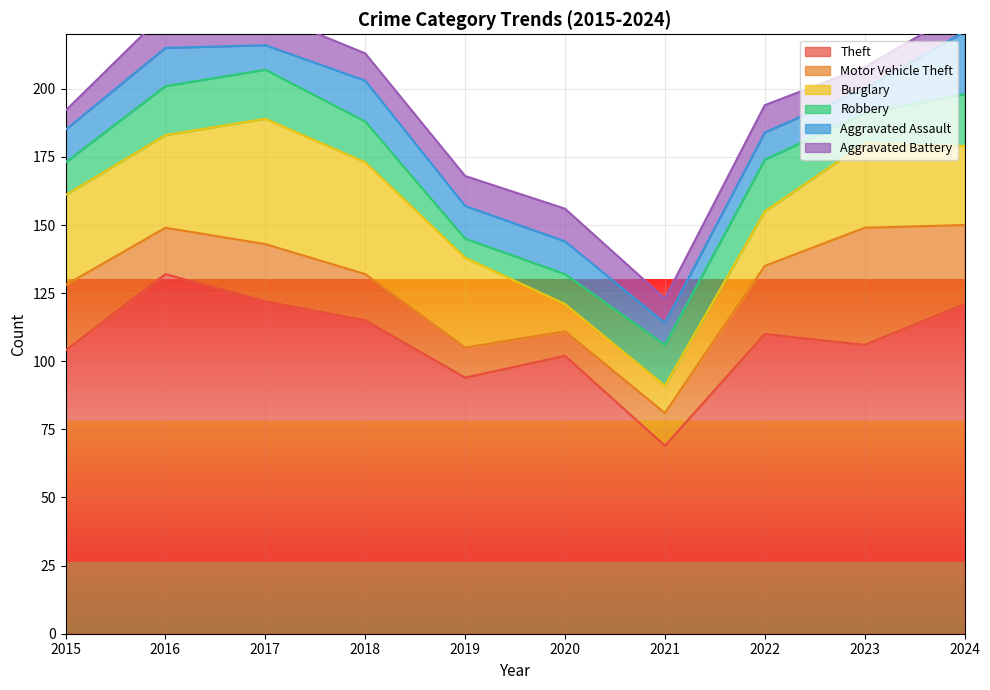

At which label is Robbery closest to 13?

2015